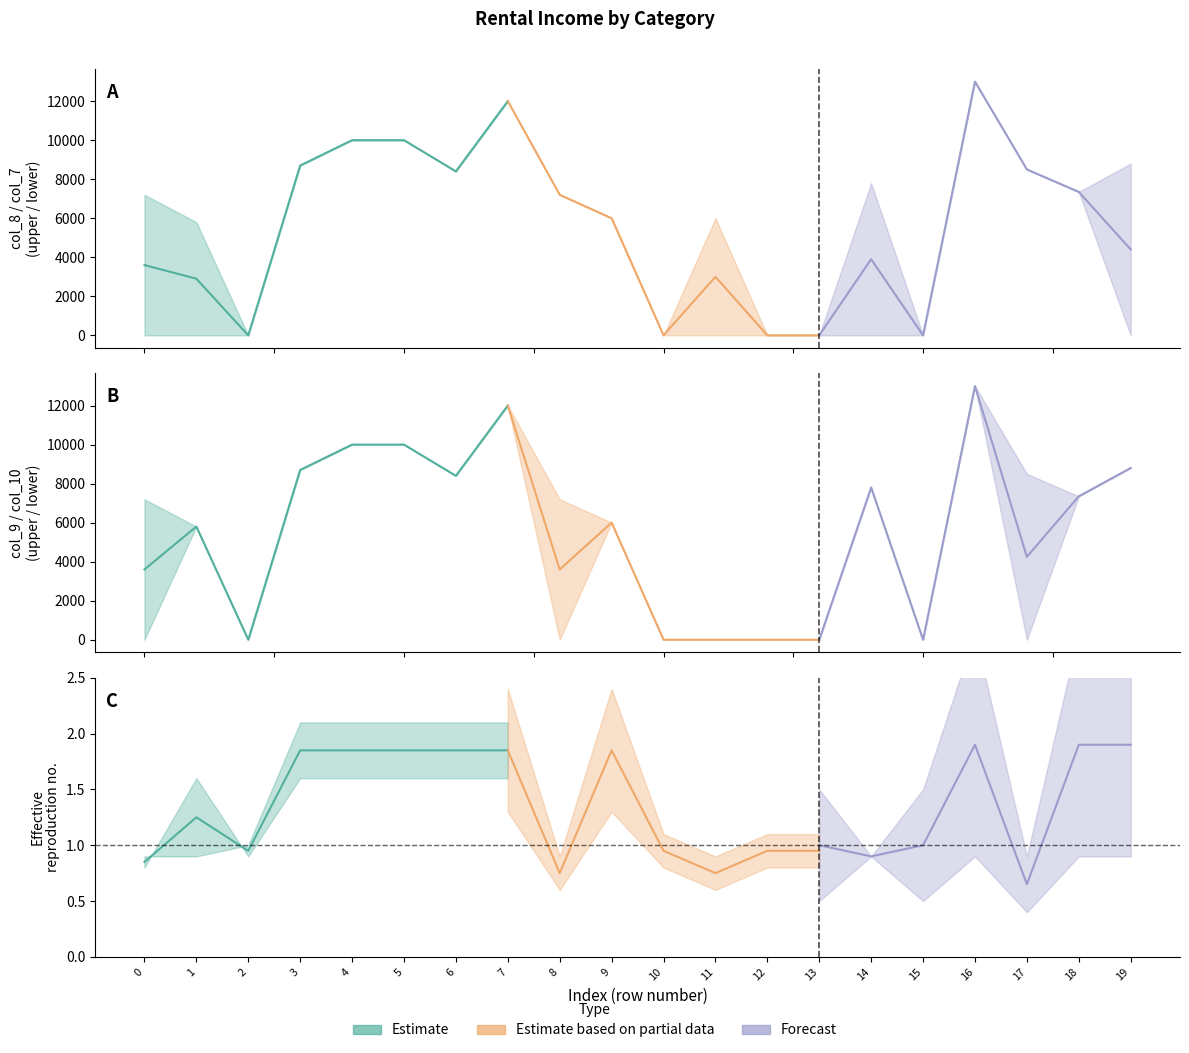

Between 2 and 8, which series saw the biggest shift?

col_7